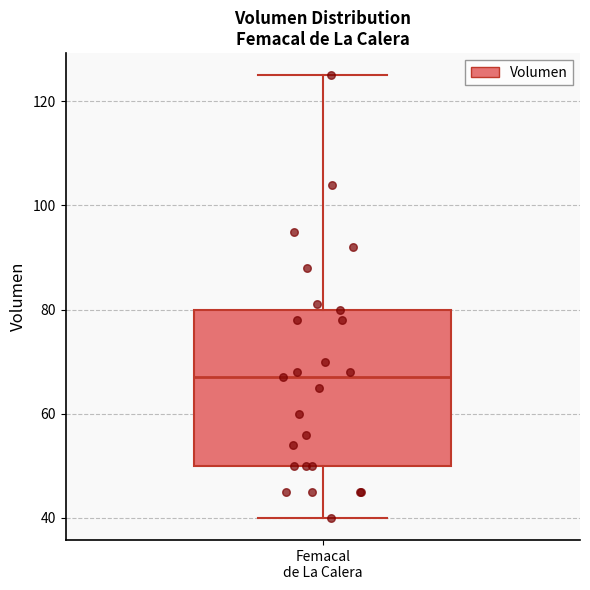

Where does the upper whisker of the box for Femacal de La Calera end on the y-axis? The values are not printed on the chart, so give them approximately, as read against the axis.

126